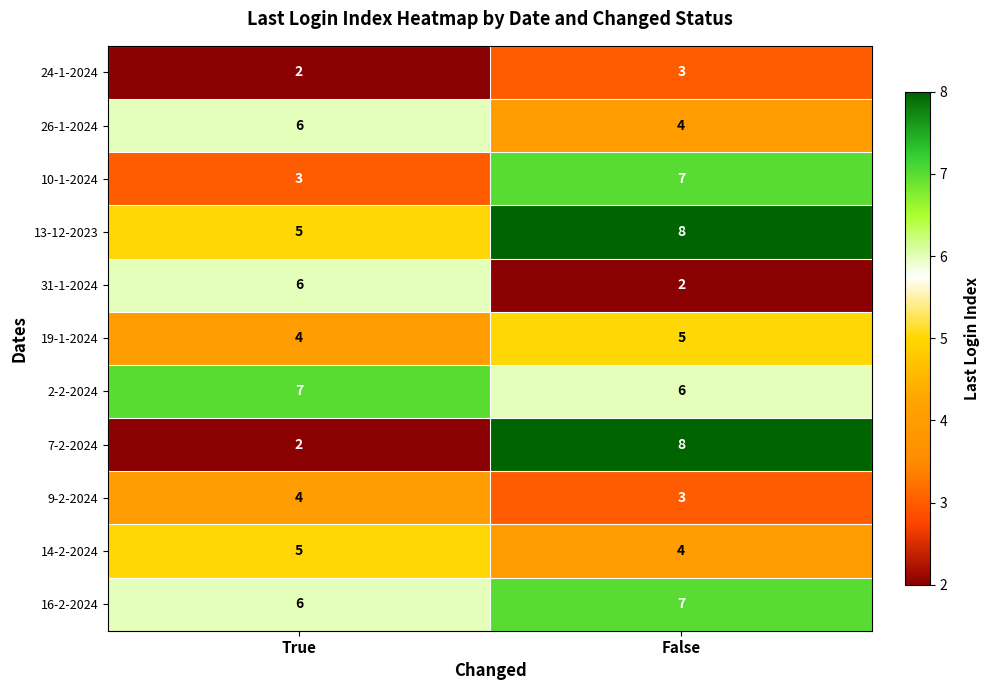

Rank the categories by 26-1-2024 value from lowest to highest.

False, True